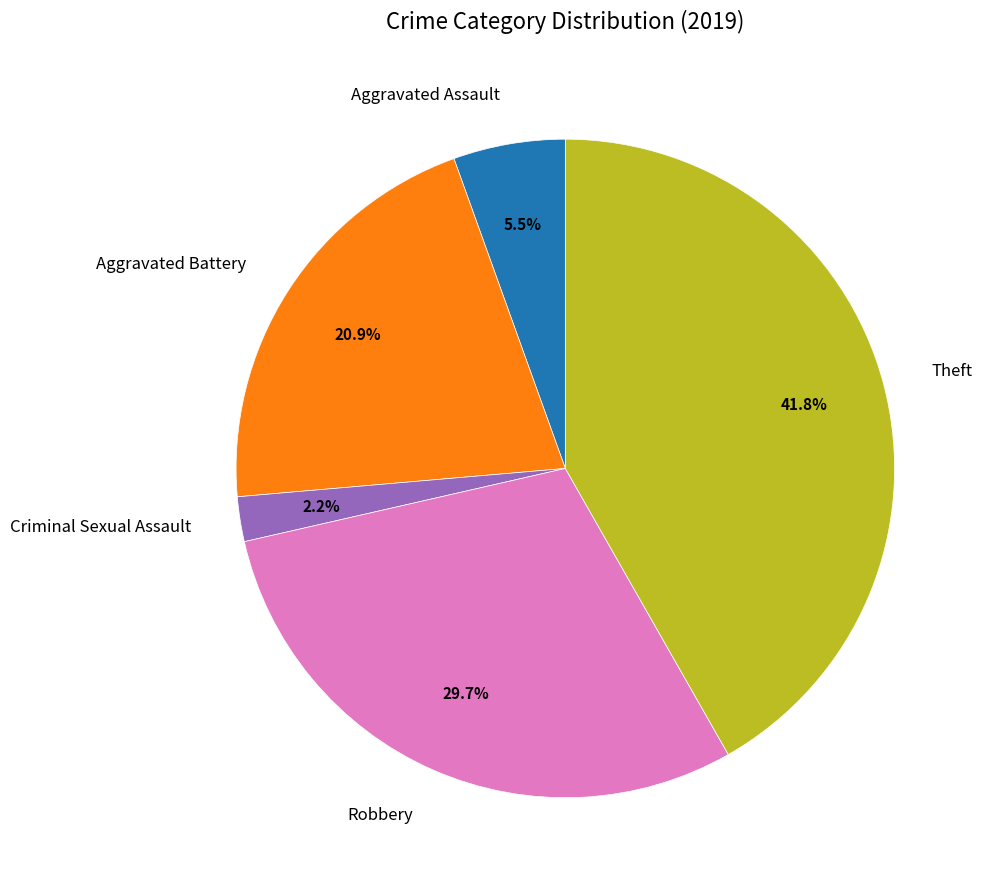

Is there any slice that represents more than half of the pie?

No